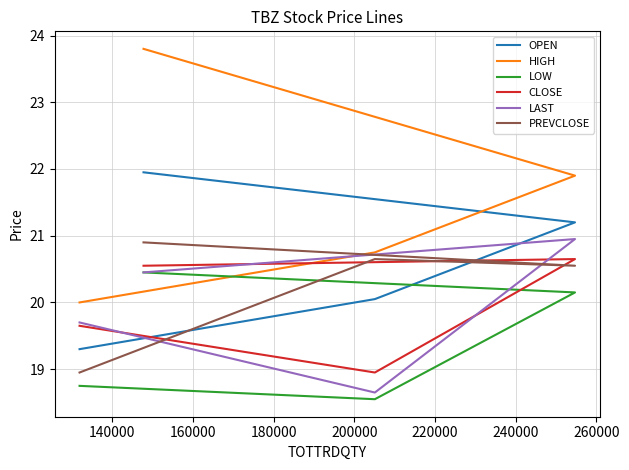

What are all the series names shown in the legend?

OPEN, HIGH, LOW, CLOSE, LAST, PREVCLOSE